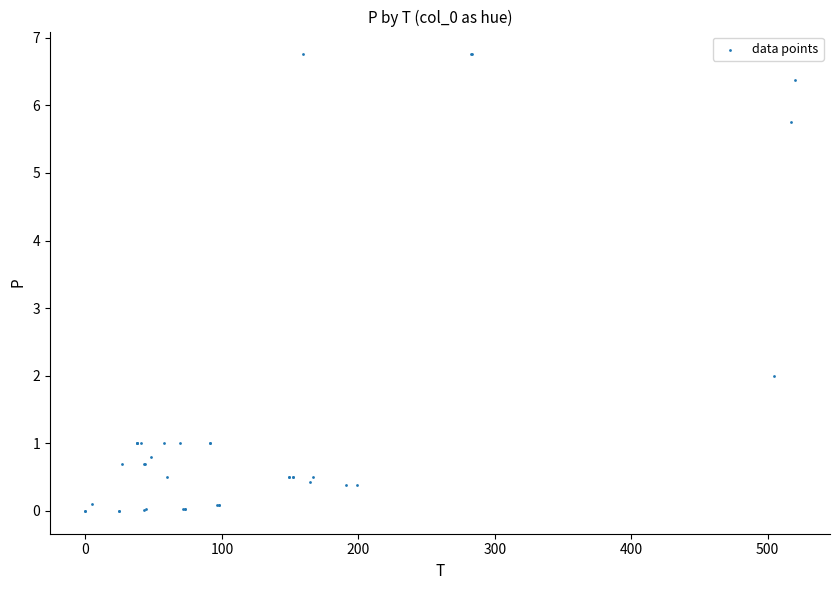

What Y value in the scatter plot is closest to 3?

2.0